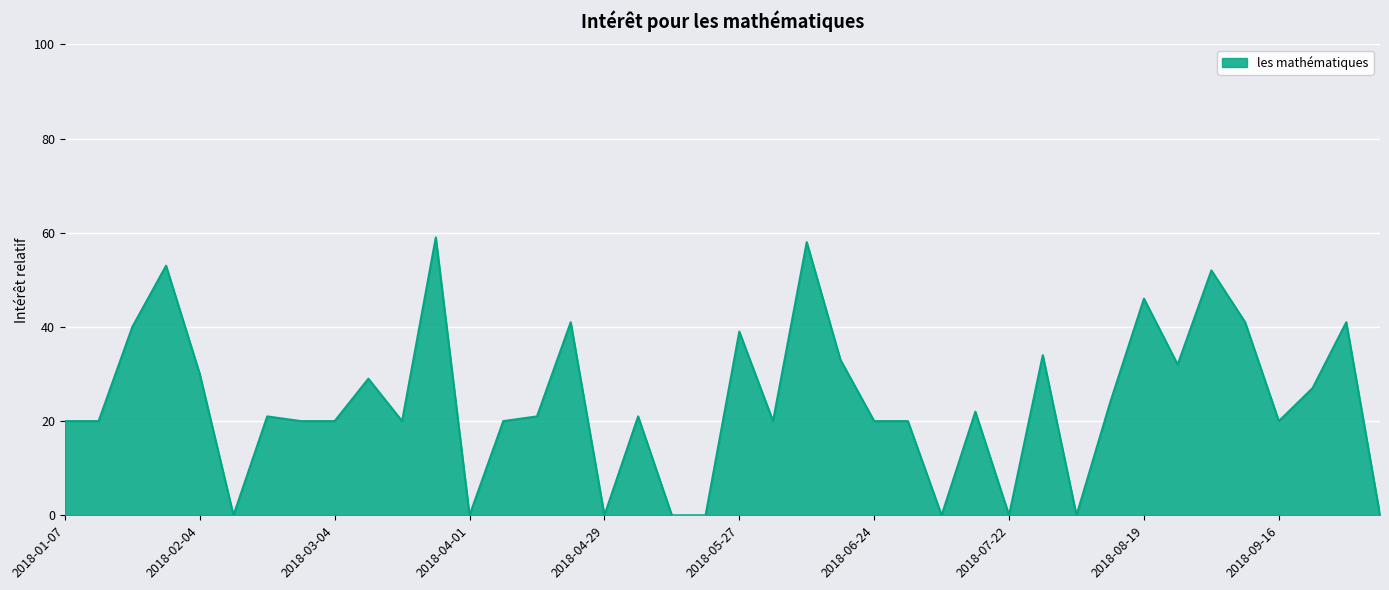

What is the maximum value shown in the chart?

59